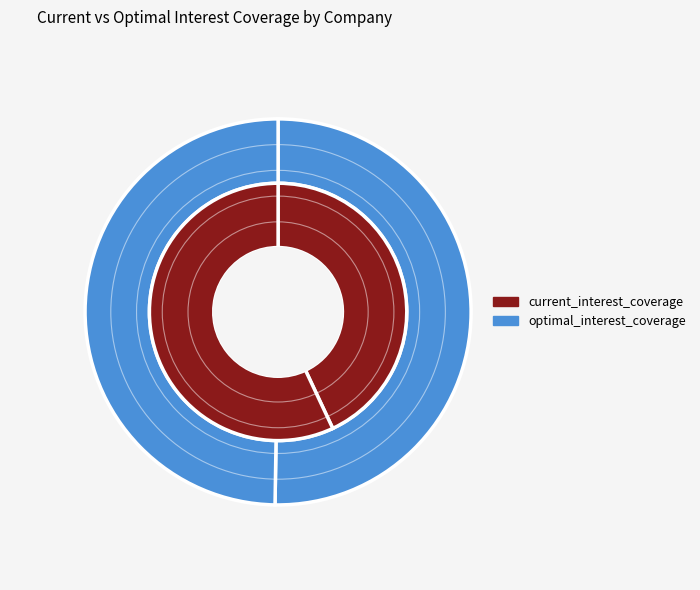

Count the number of slices in the pie.

2